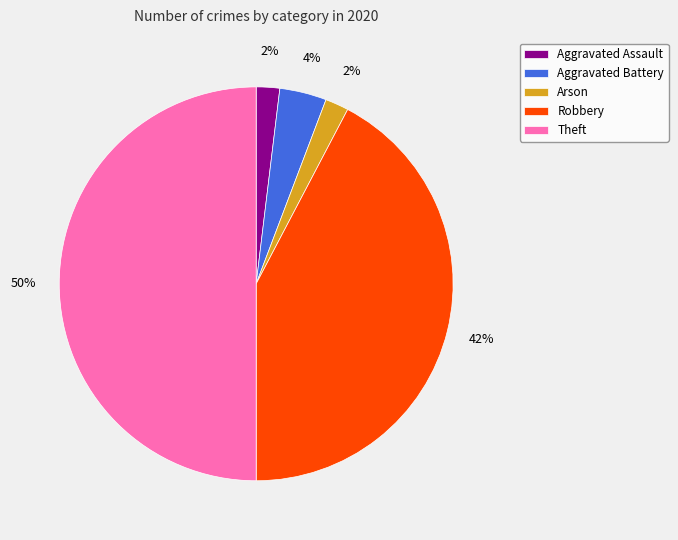

To the nearest percent, what is the average slice percentage?

20%